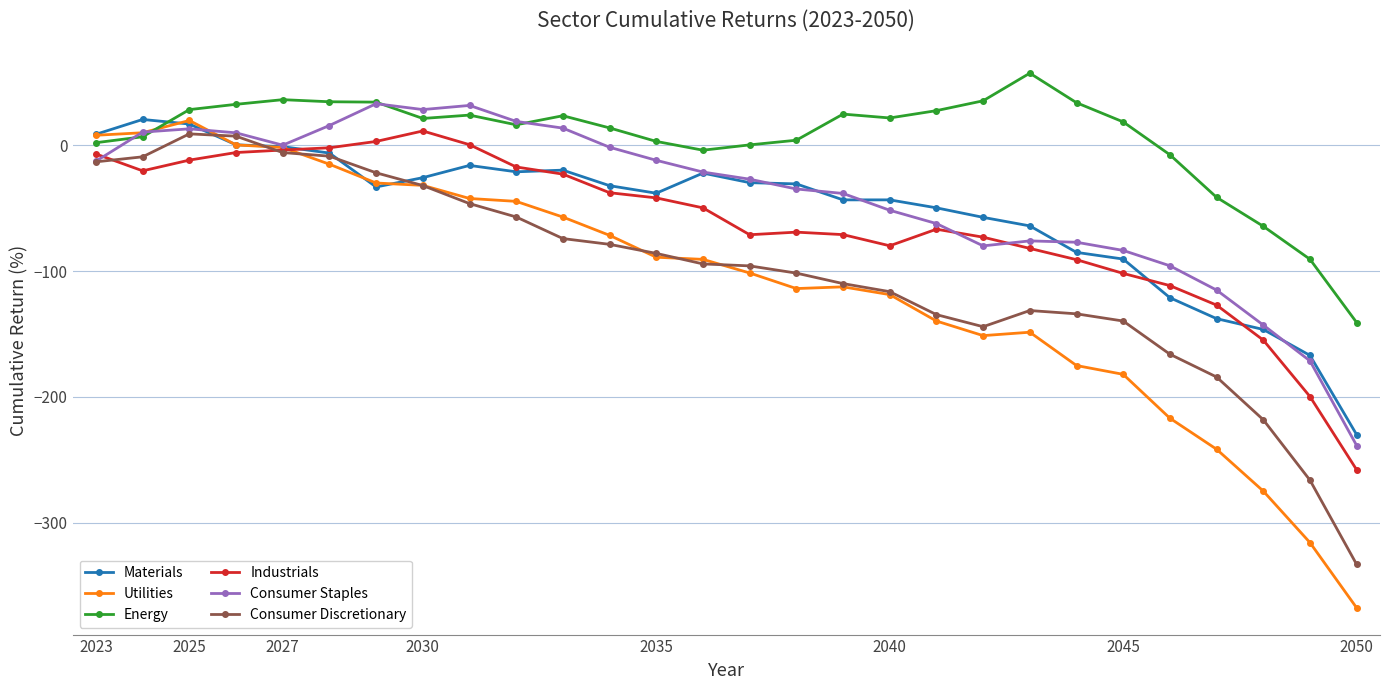

What is the maximum value shown in the chart?

57.4